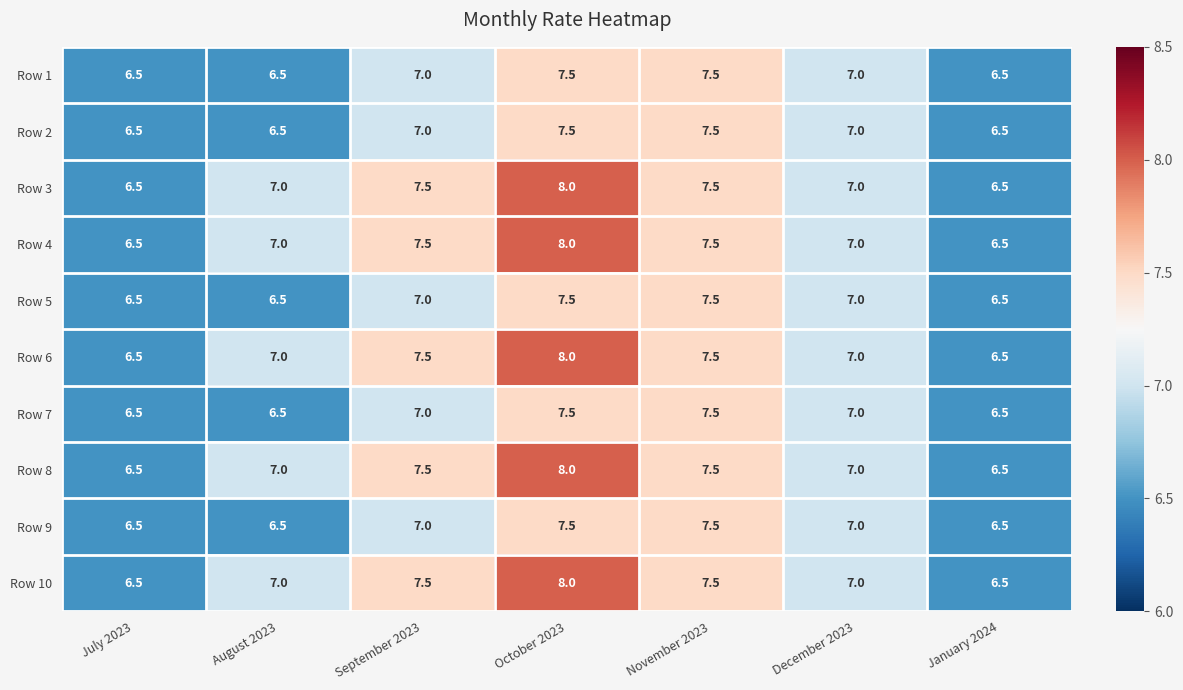

What is the average value of the Row 10 series?

7.1